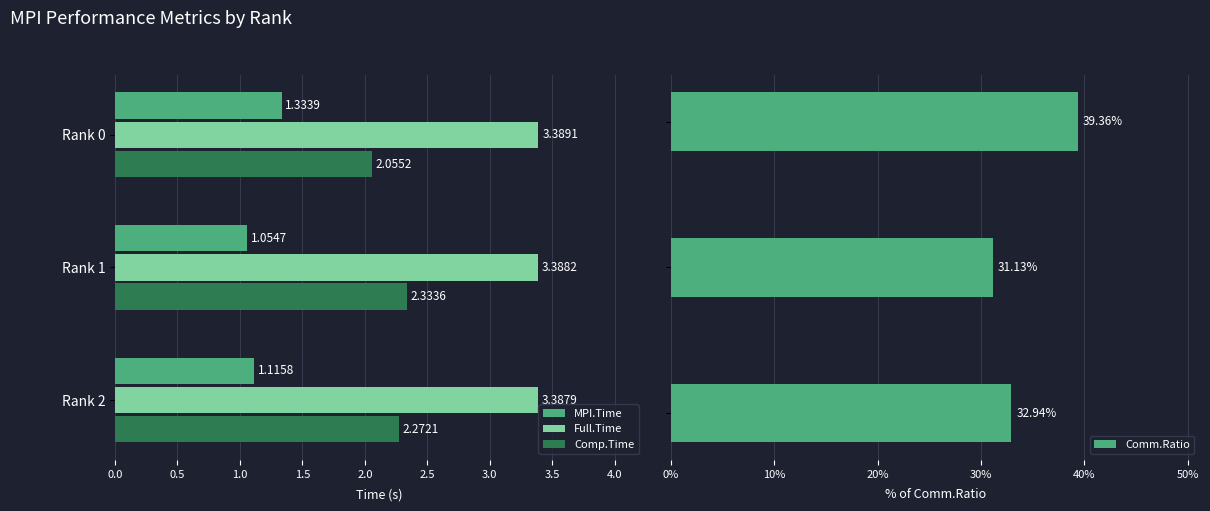

Rank the categories by Comp.Time value from highest to lowest.

Rank 1, Rank 2, Rank 0